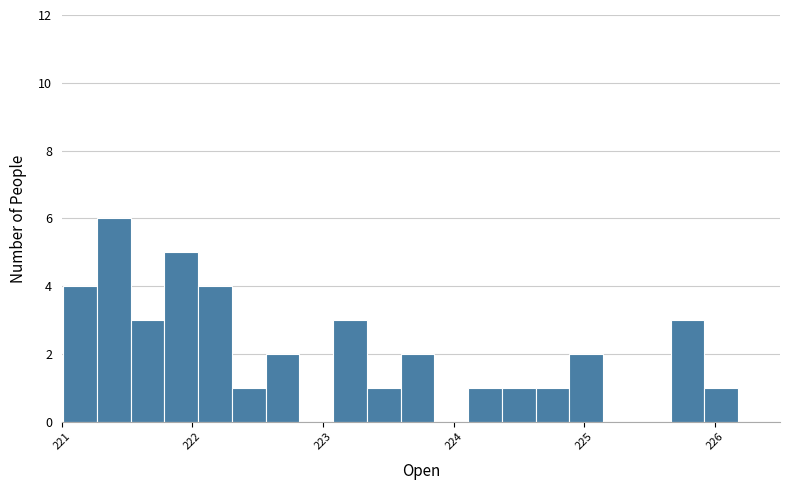

Read against the x-axis, roughly where is the centre of the tallest bar?

221.4